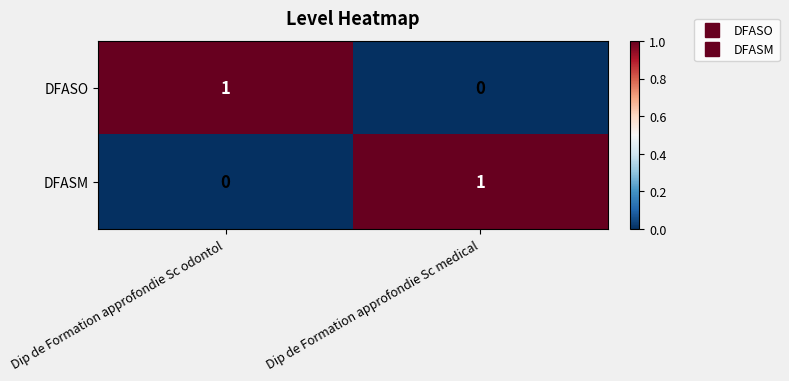

True or false: DFASO has a value of 0 at Dip de Formation approfondie Sc odontol.

False